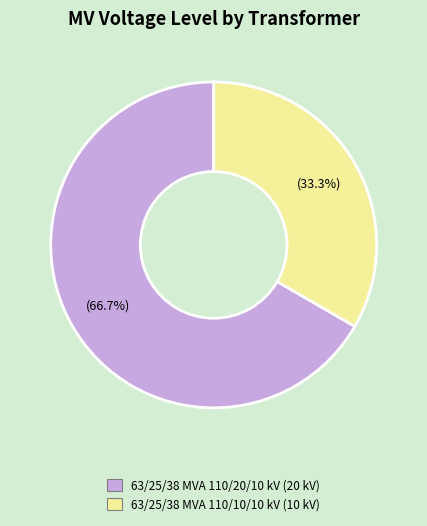

Which has a higher value, 63/25/38 MVA 110/20/10 kV or 63/25/38 MVA 110/10/10 kV?

63/25/38 MVA 110/20/10 kV